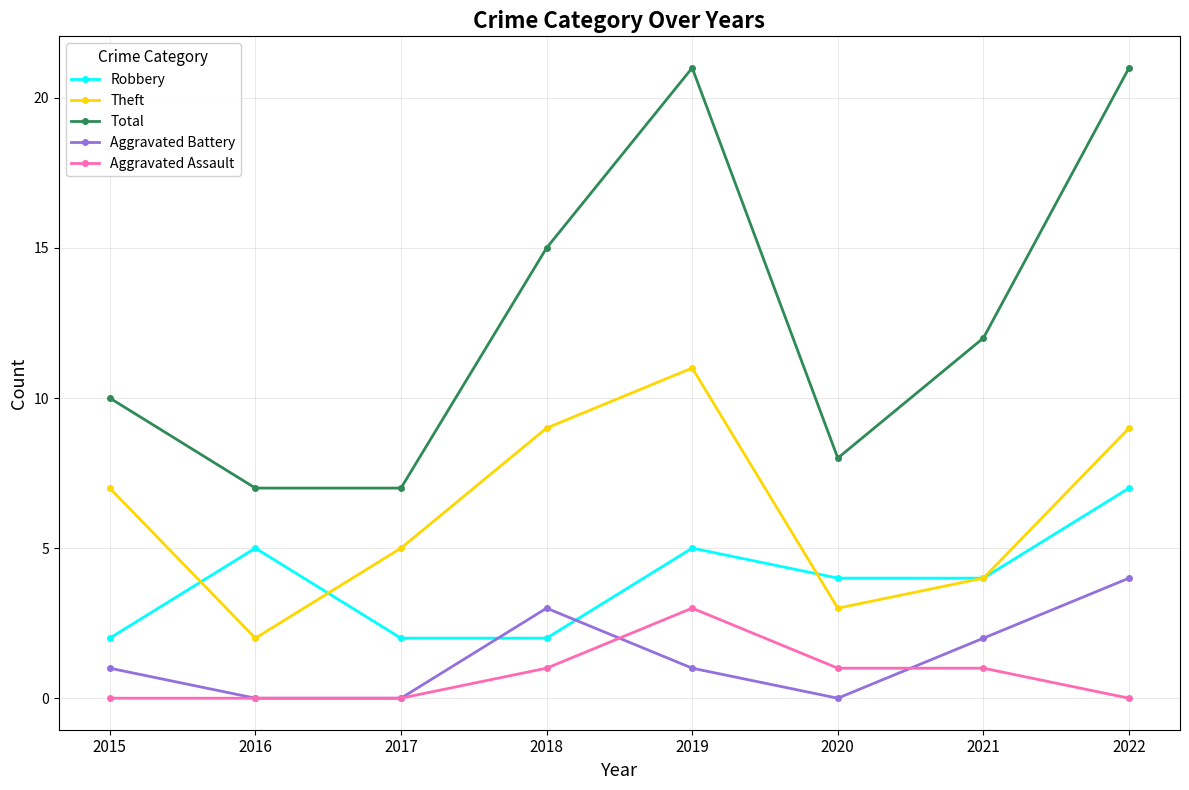

What are all the series names shown in the legend?

Robbery, Theft, Total, Aggravated Battery, Aggravated Assault